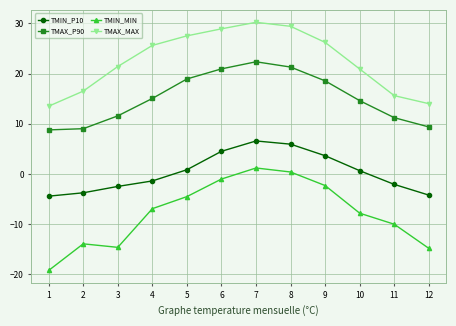

Rank the series at 1 from highest to lowest value.

TMAX_MAX, TMAX_P90, TMIN_P10, TMIN_MIN